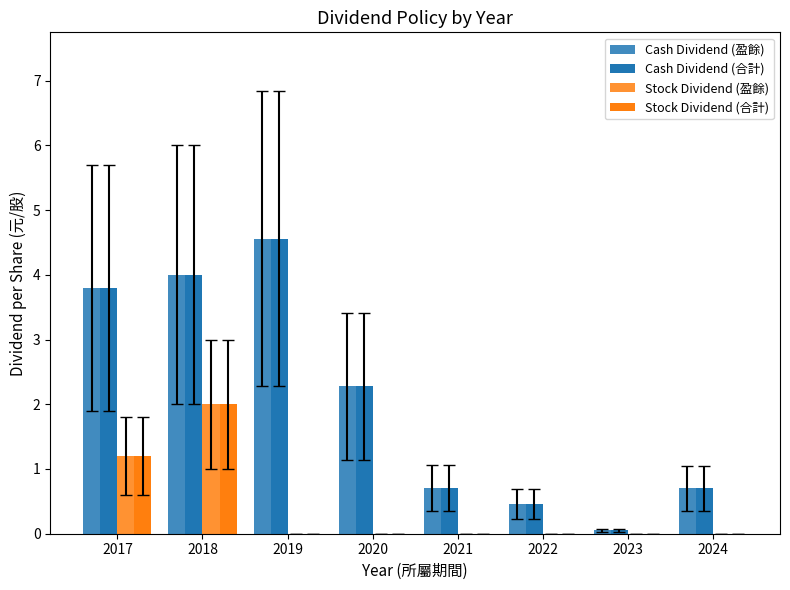

Count the number of data series in this chart.

4